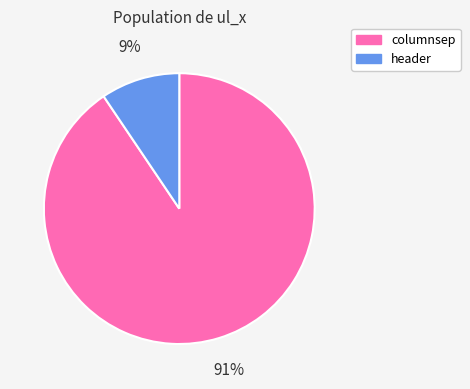

What is the majority slice?

columnsep